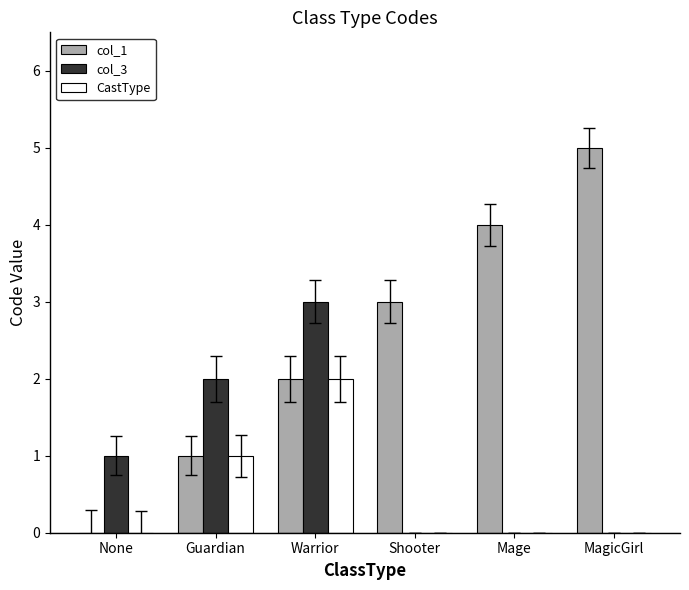

What is the total value across all series at Warrior?

7